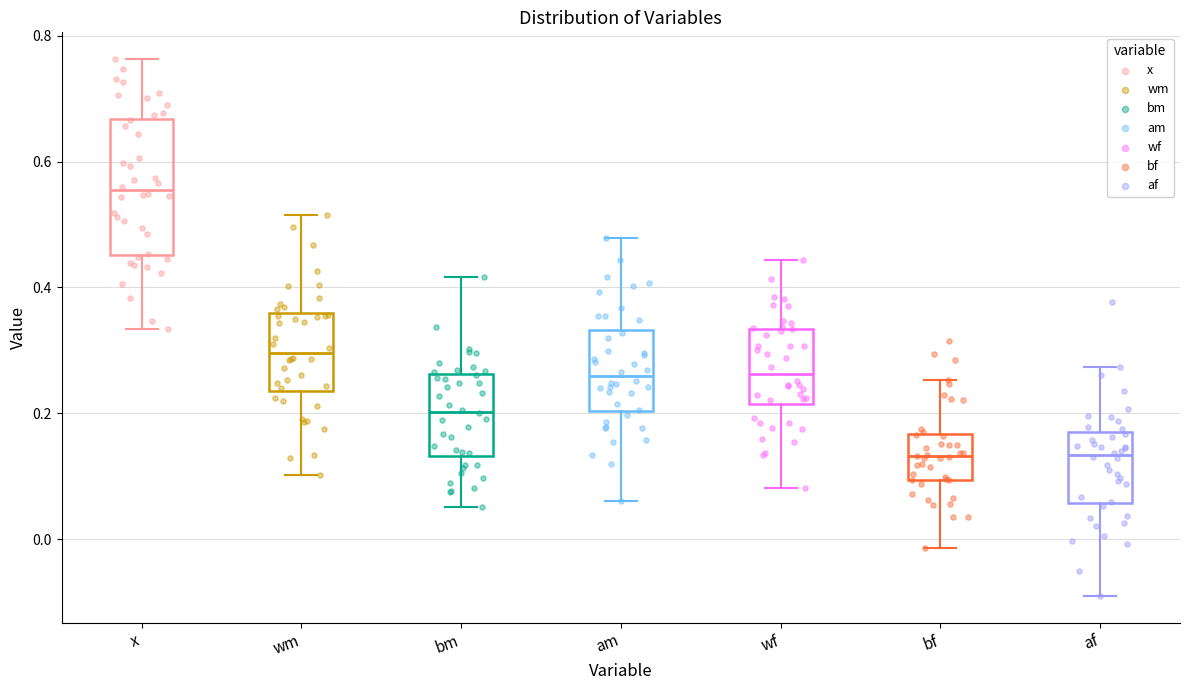

Where is the upper edge of the box for wf on the y-axis? The values are not printed on the chart, so give them approximately, as read against the axis.

0.34